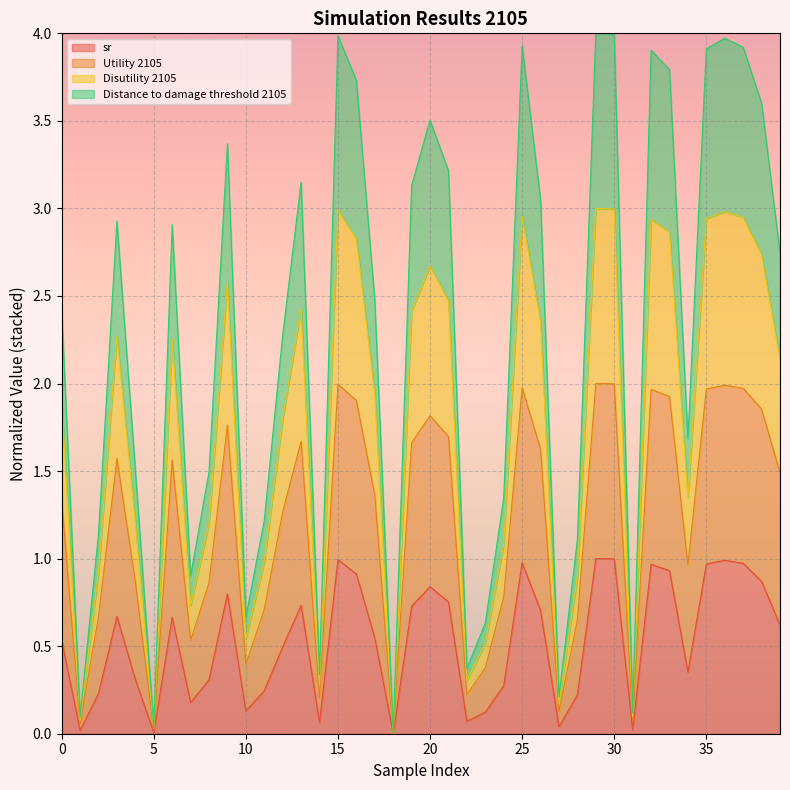

True or false: Distance to damage threshold 2105 and Utility 2105 intersect in this chart.

False